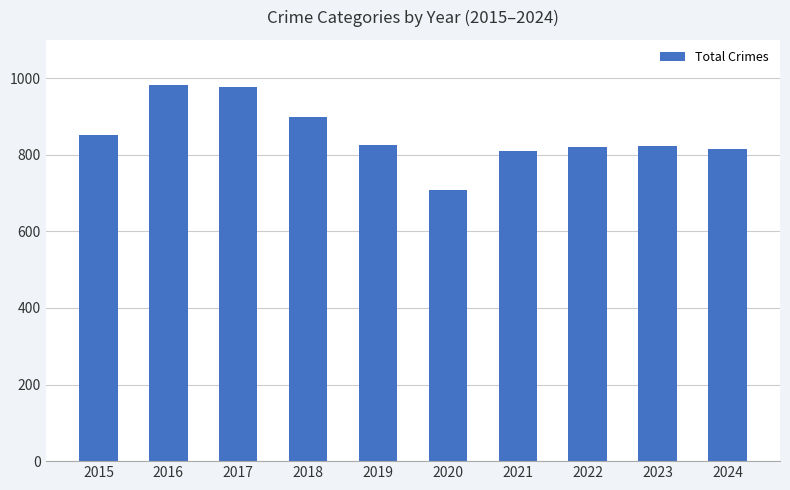

What is the value of the 10th bar from the left?

816